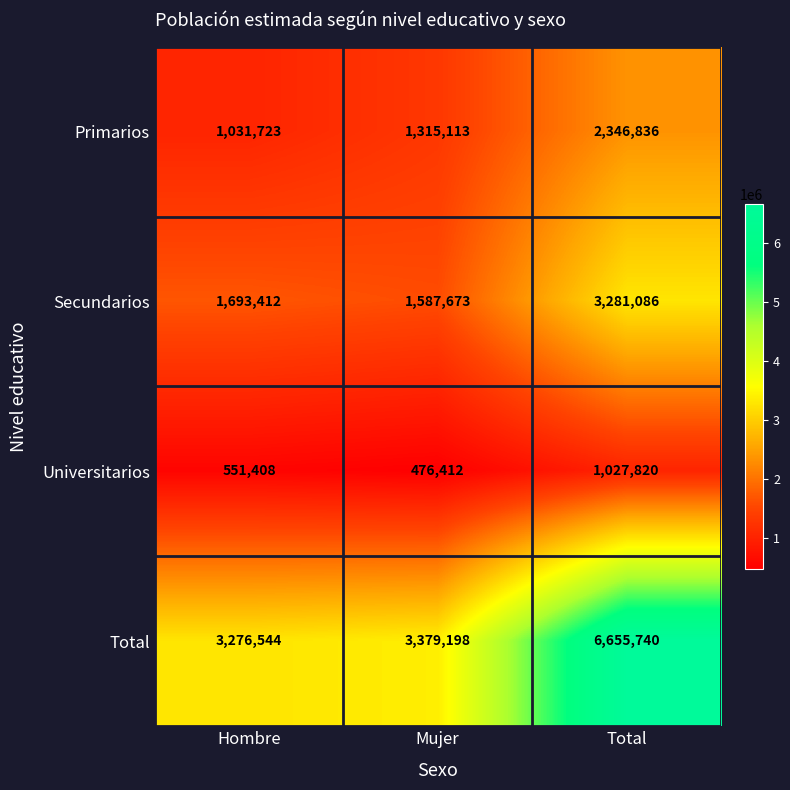

Read the Secundarios value at Mujer.

1587673